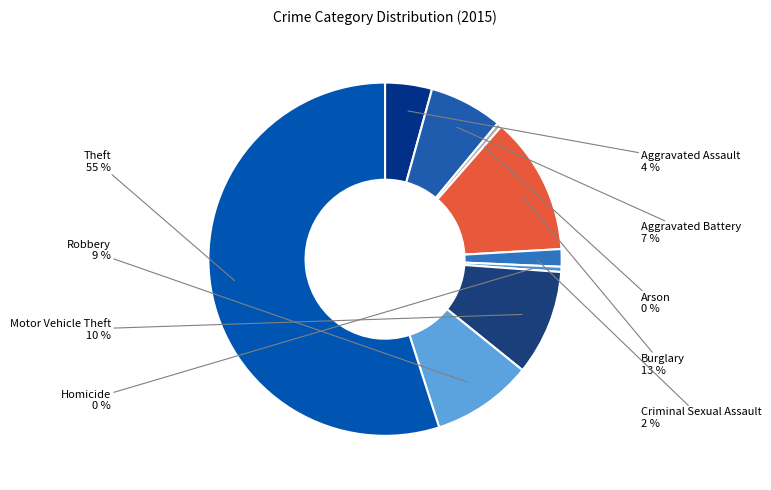

Combined, do Aggravated Battery and Theft account for over 50%?

Yes